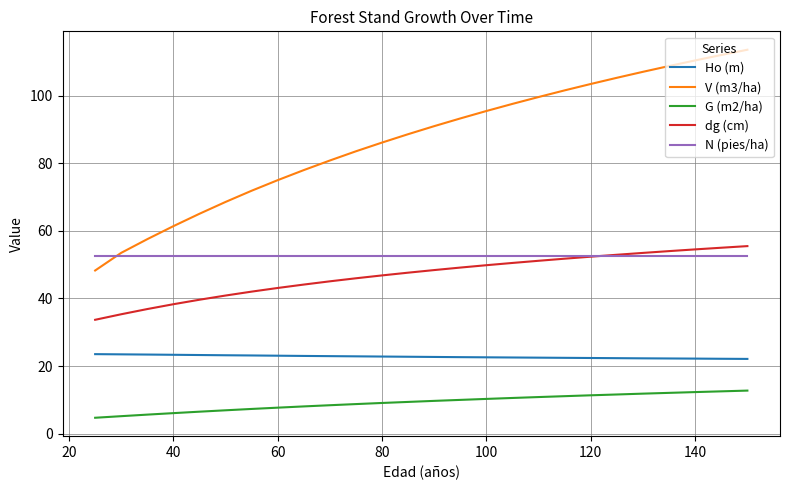

True or false: G (m2/ha) and Ho (m) cross at least once.

False